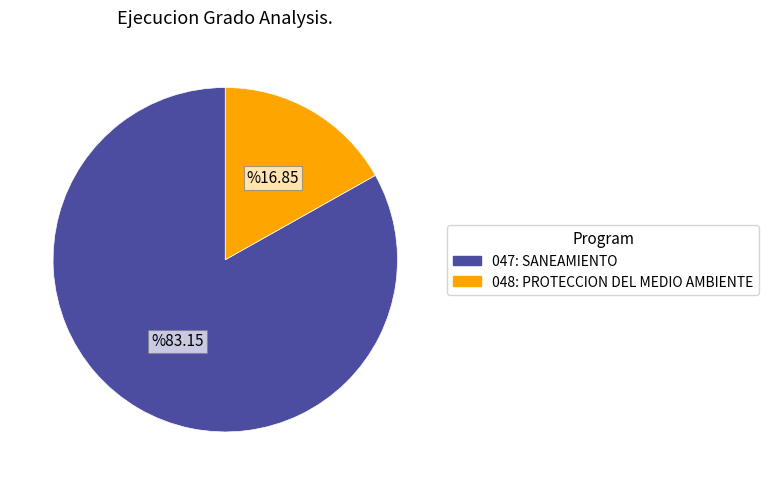

Is it true that 047: SANEAMIENTO is 83% of the pie?

True